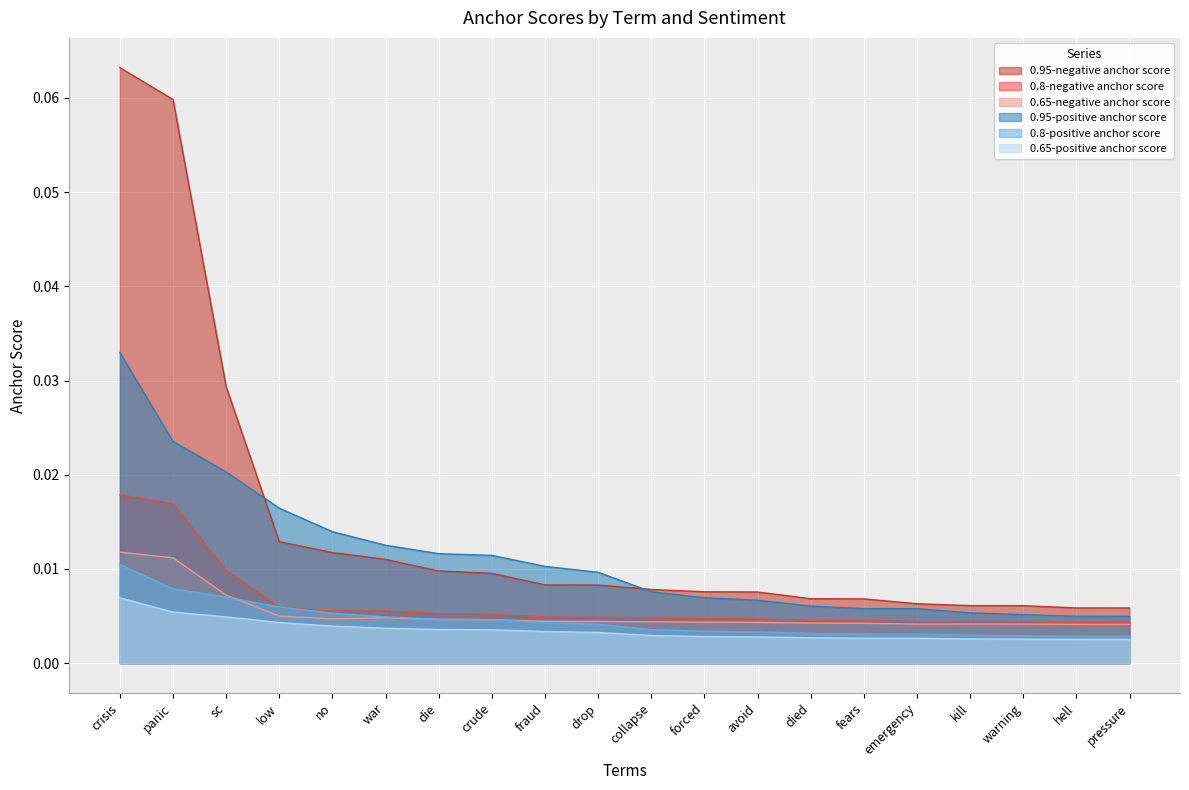

What is the greatest value displayed?

0.1